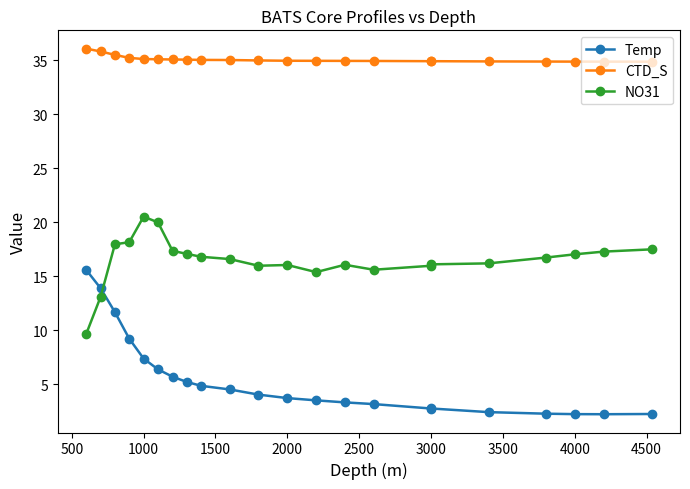

What is the value of the NO31 point at the 22nd from the left?

17.5